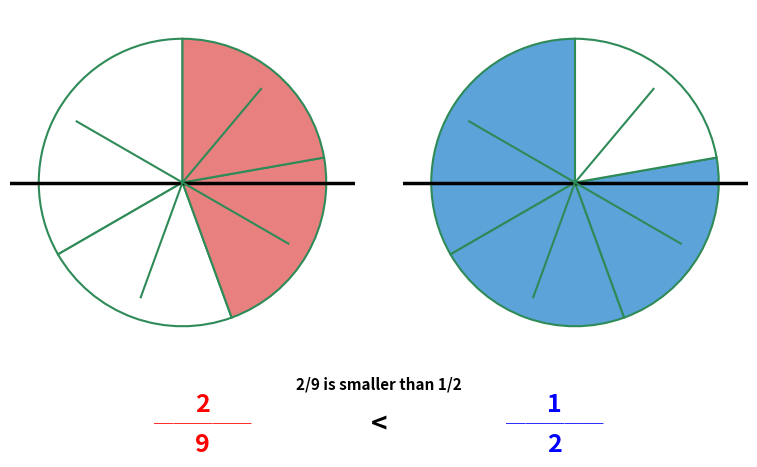

What percentage is the c slice, to the nearest percent?

22%